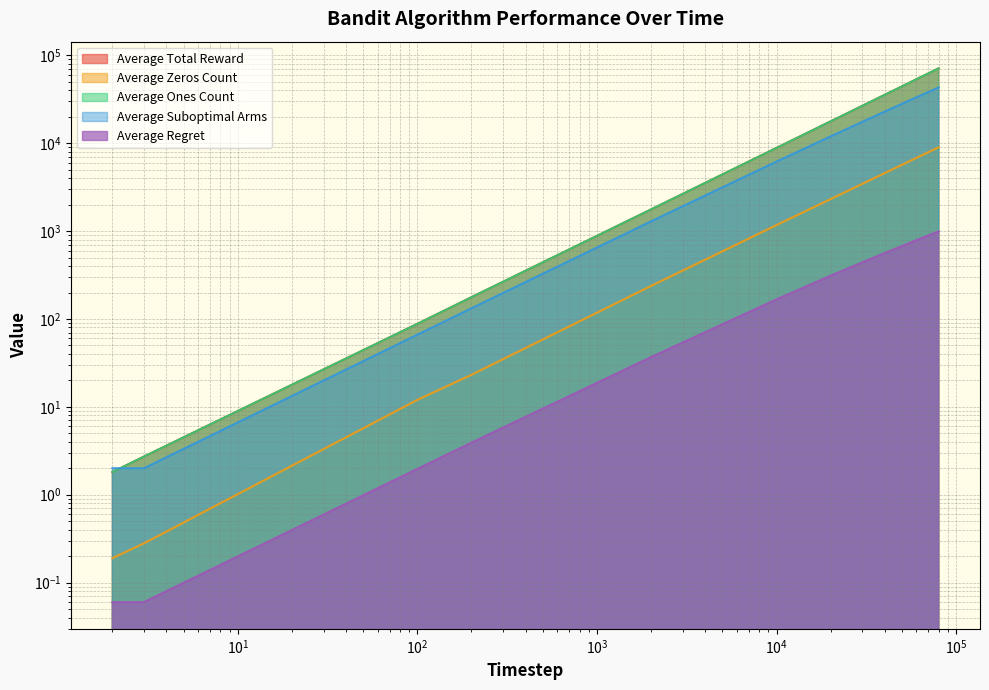

Which series has the largest range (max minus min)?

Average Total Reward